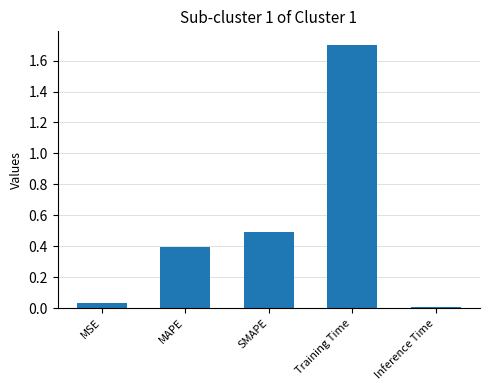

What is the label of the 4th bar from the right?

MAPE